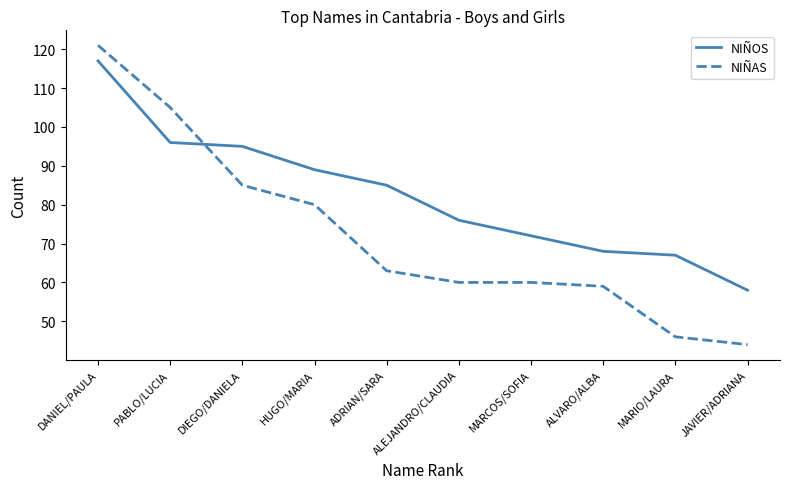

Where does the NIÑOS series first go above 85?

DANIEL/PAULA